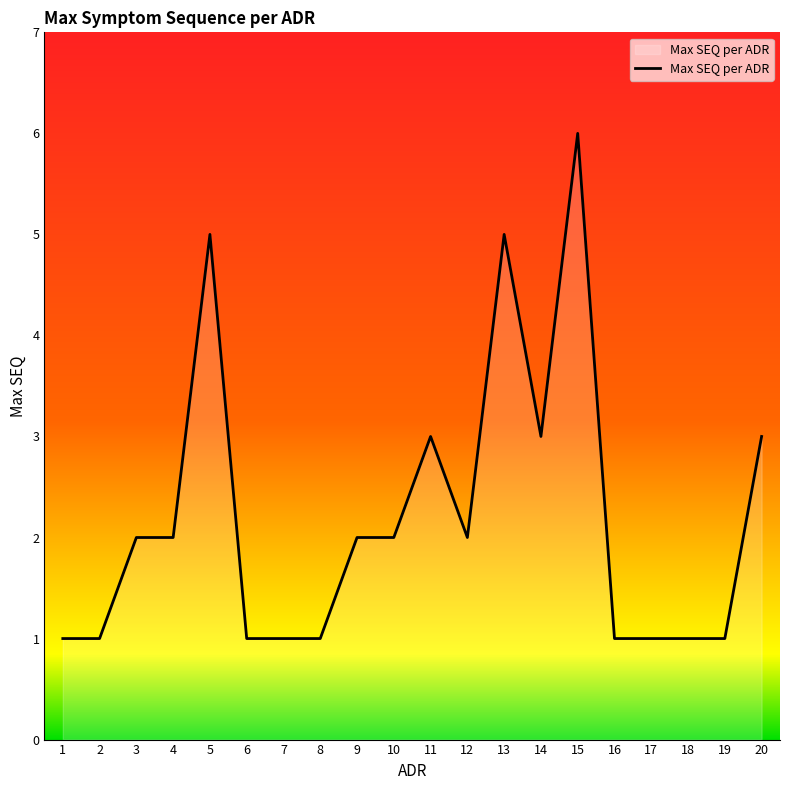

Count the number of data series in this chart.

1